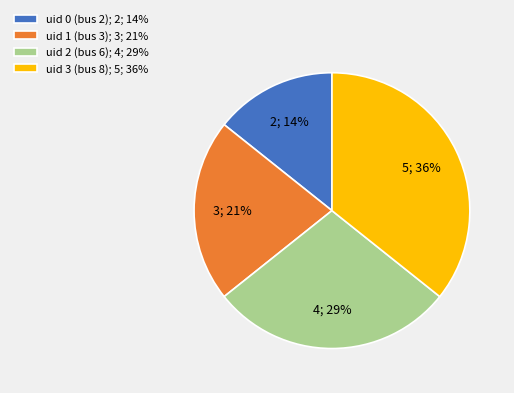

How many slices are in this pie chart?

4